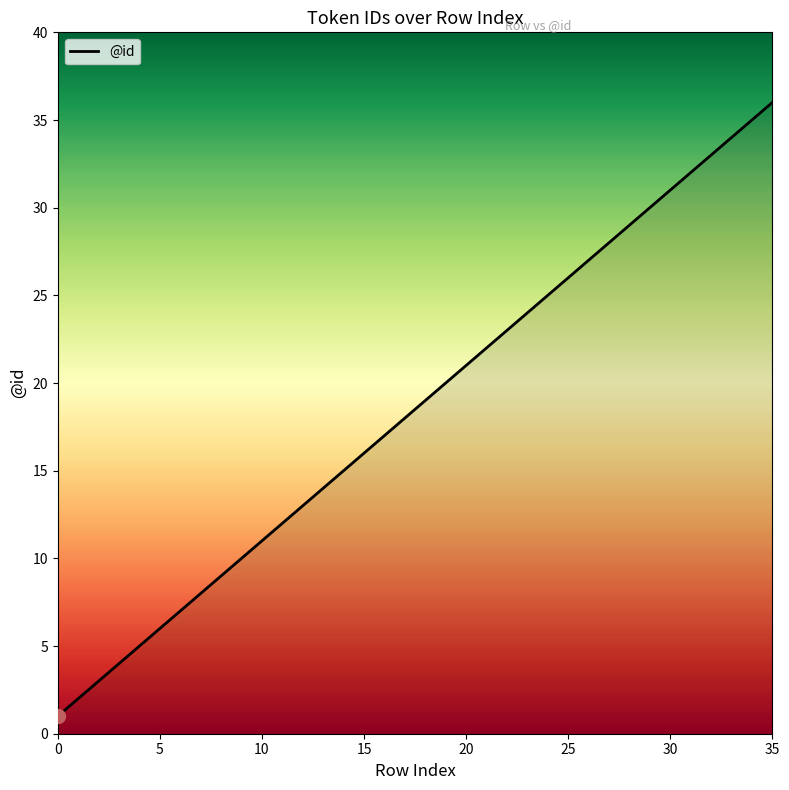

What is the difference between the maximum and minimum values?

35